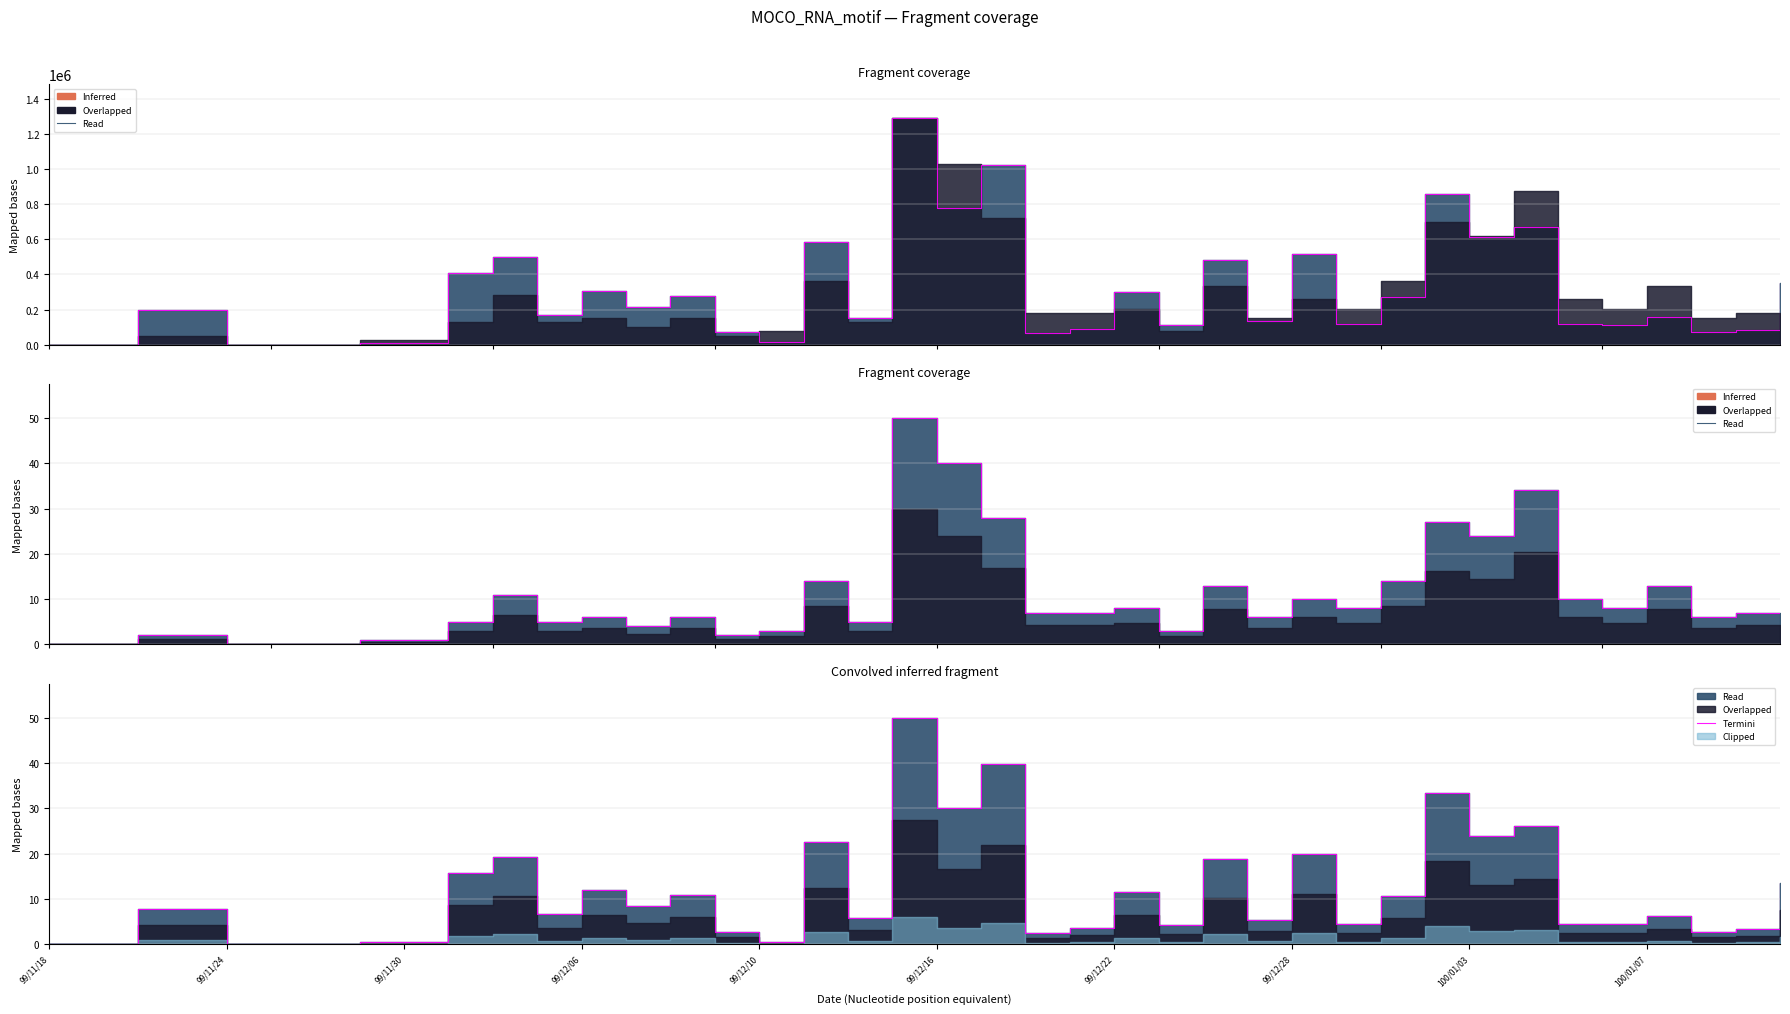

What is the difference between the maximum and minimum values?

50.0